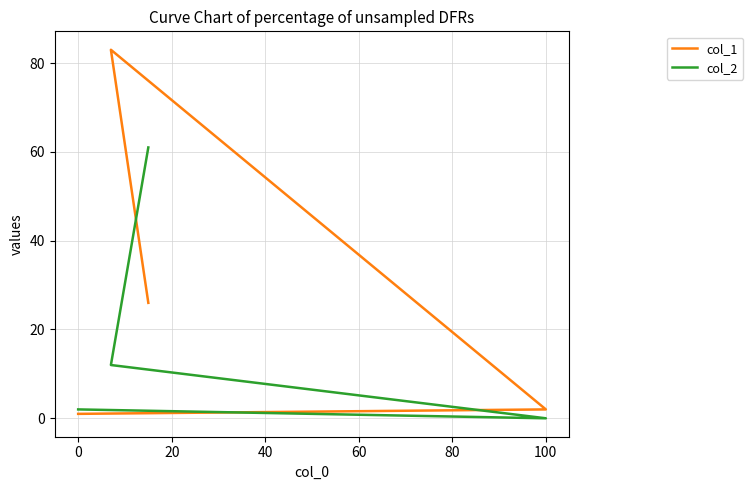

What is the approximate value of col_2 at 0?

2